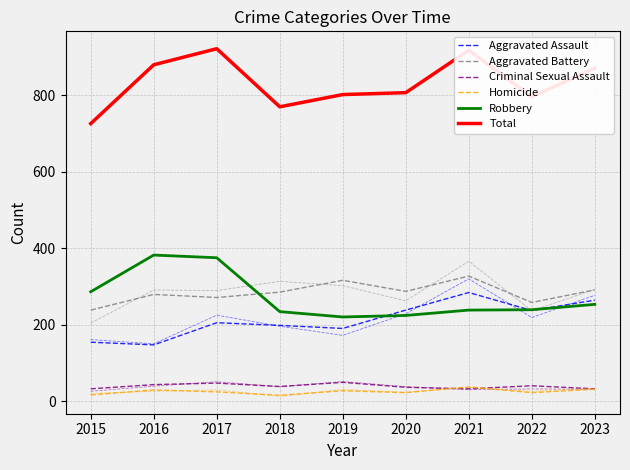

True or false: Total has a value of 227 at 2021.

False